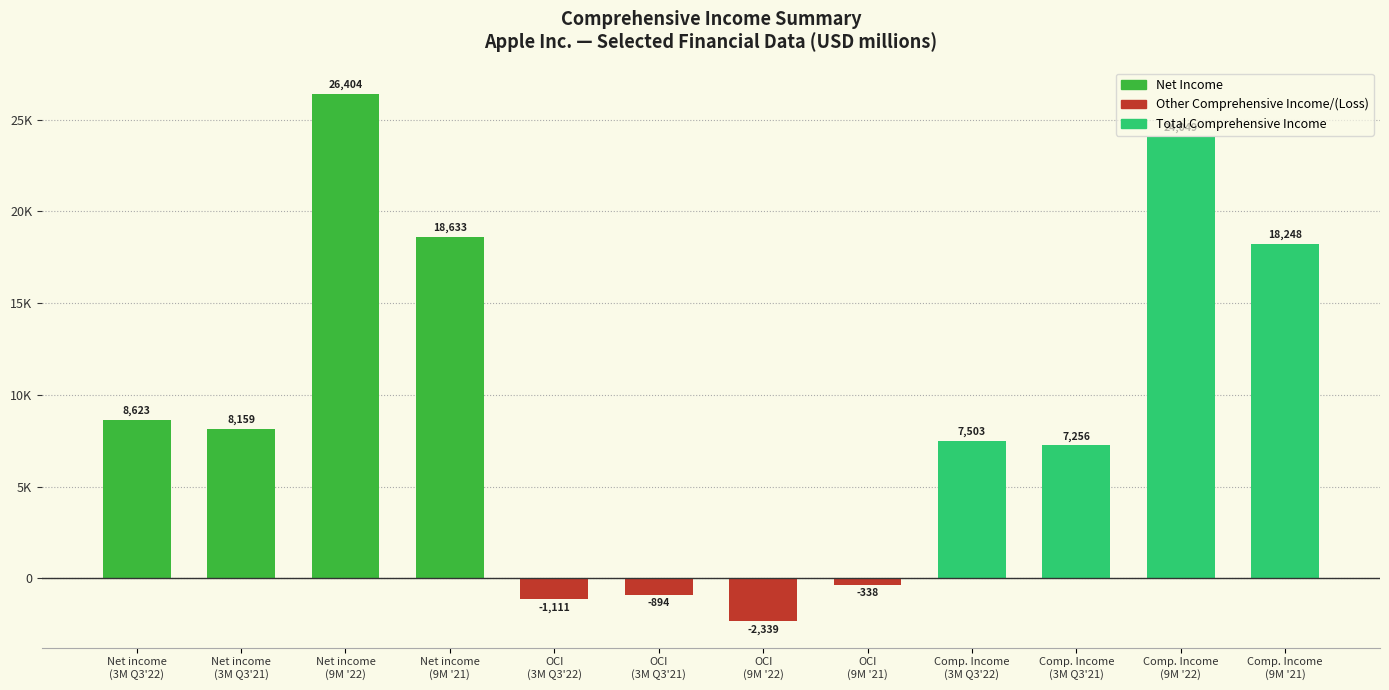

What position from the right is Comp. Income
(3M Q3'21)?

3